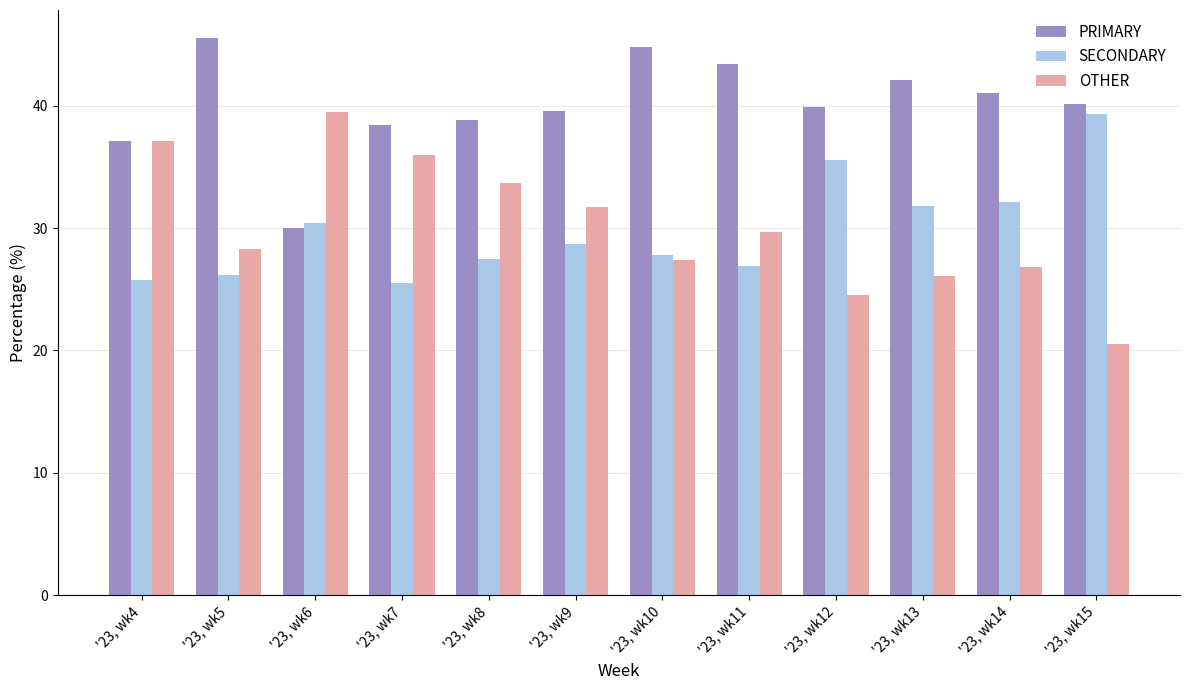

What is the spread (max minus min) of values at '23, wk10?

17.4